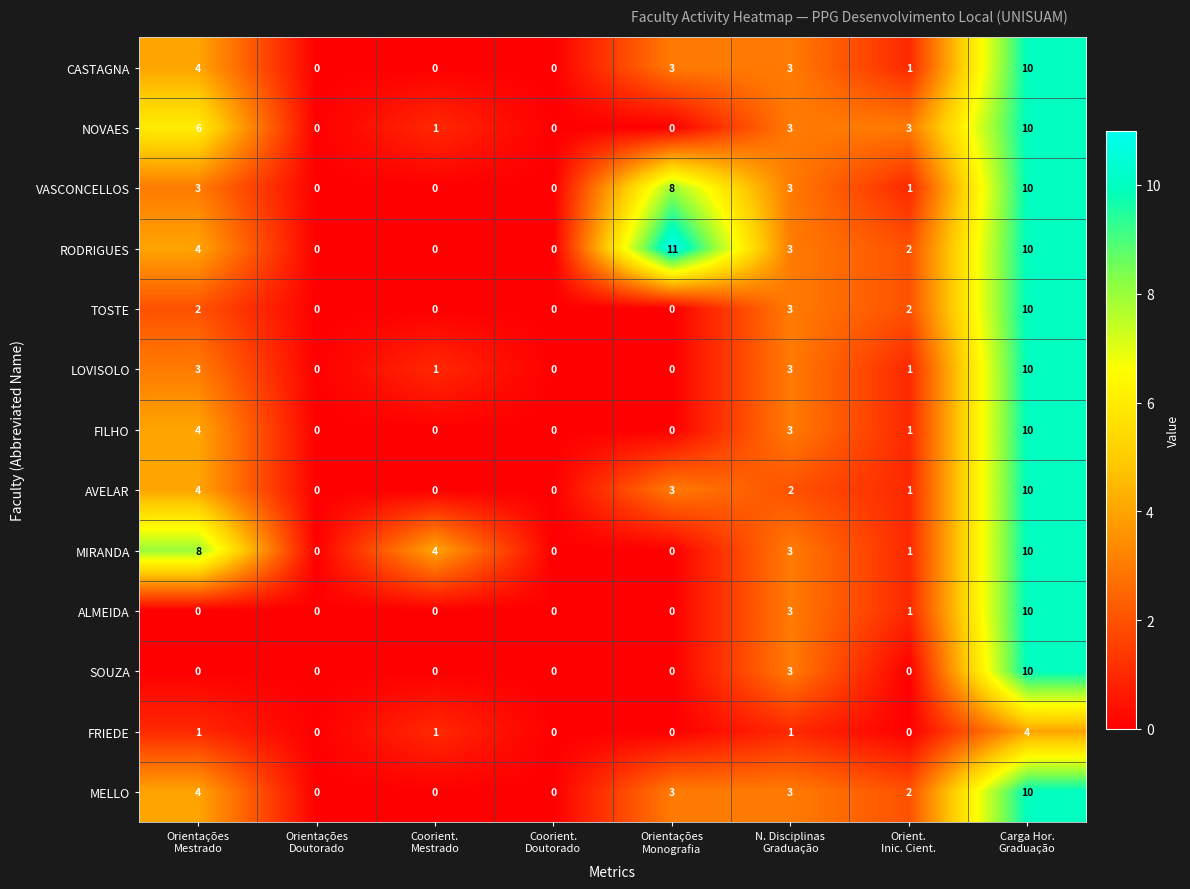

What is the difference between the maximum and minimum values in the FILHO series?

10